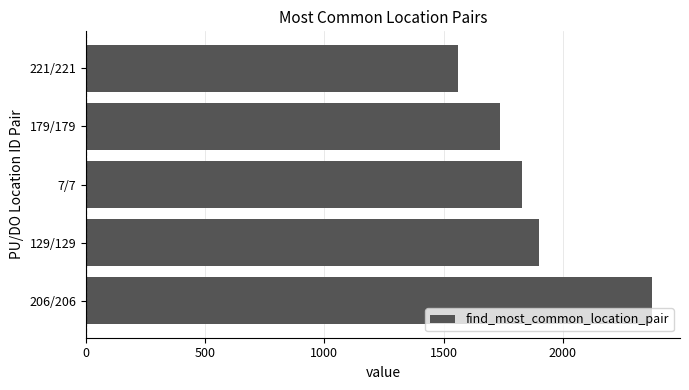

Which label corresponds to the smallest value in the chart?

221/221